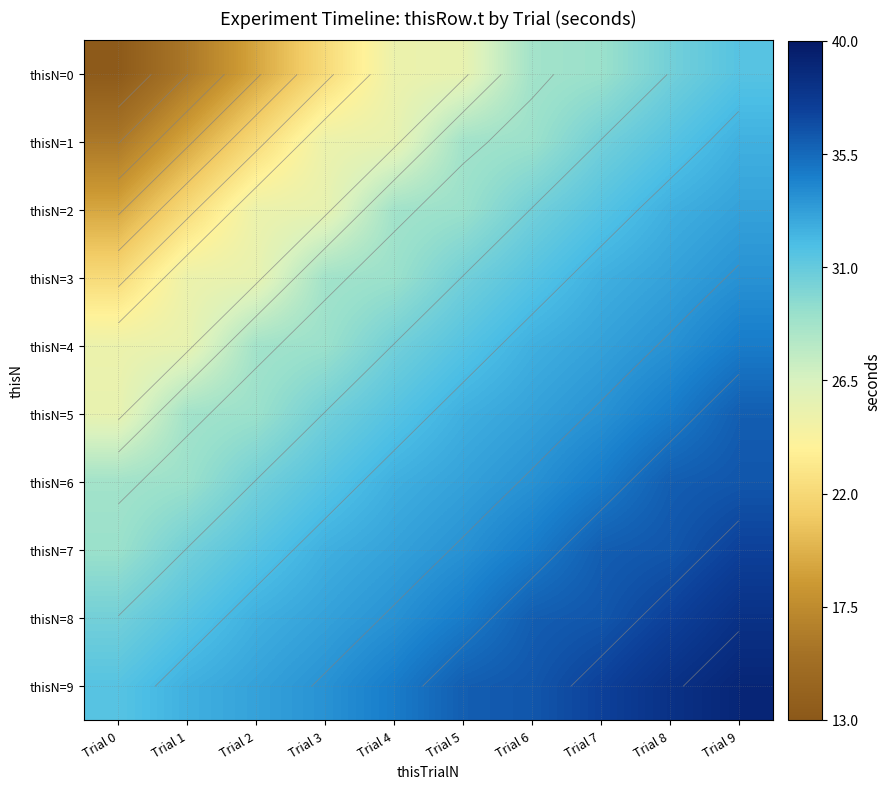

The value of thisN=1 at Trial 8 is 31.5. True or false?

True